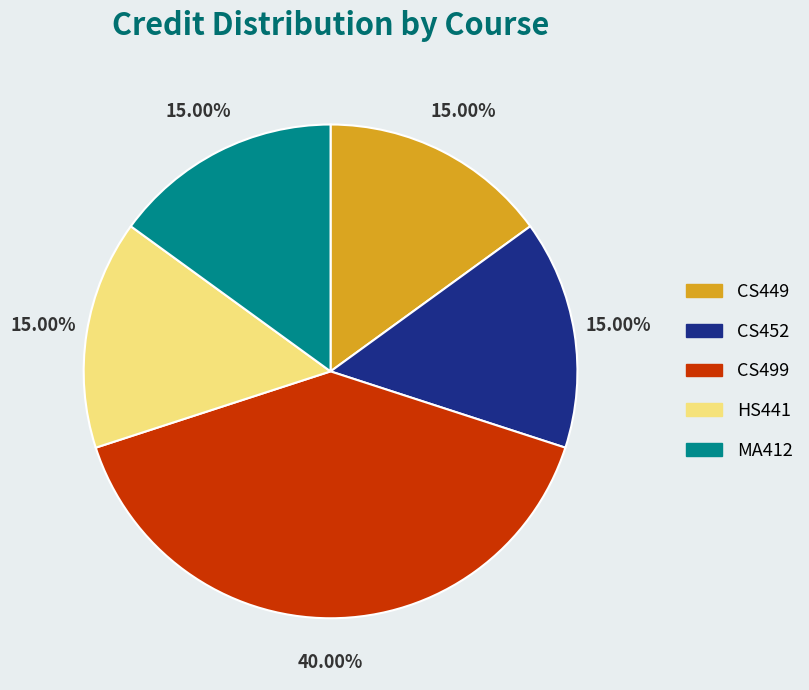

Count the number of slices in the pie.

5